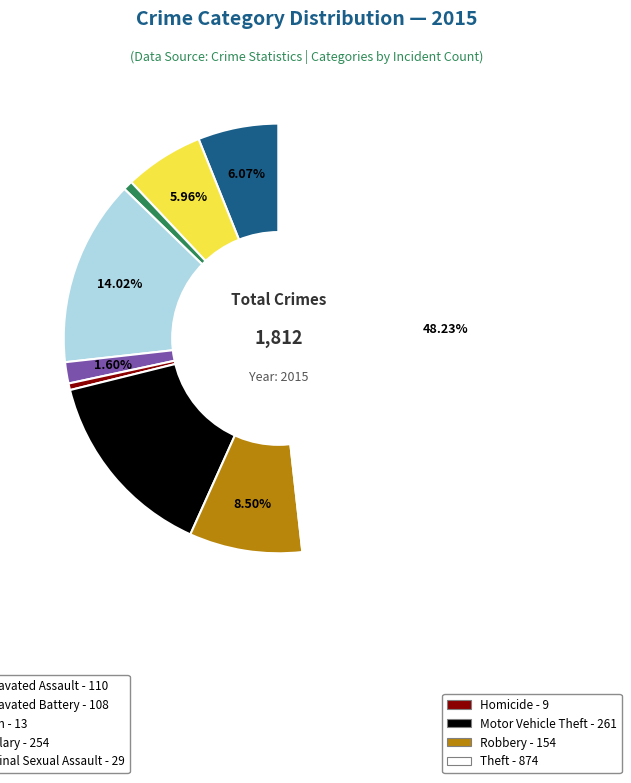

Is there any slice that represents more than half of the pie?

No